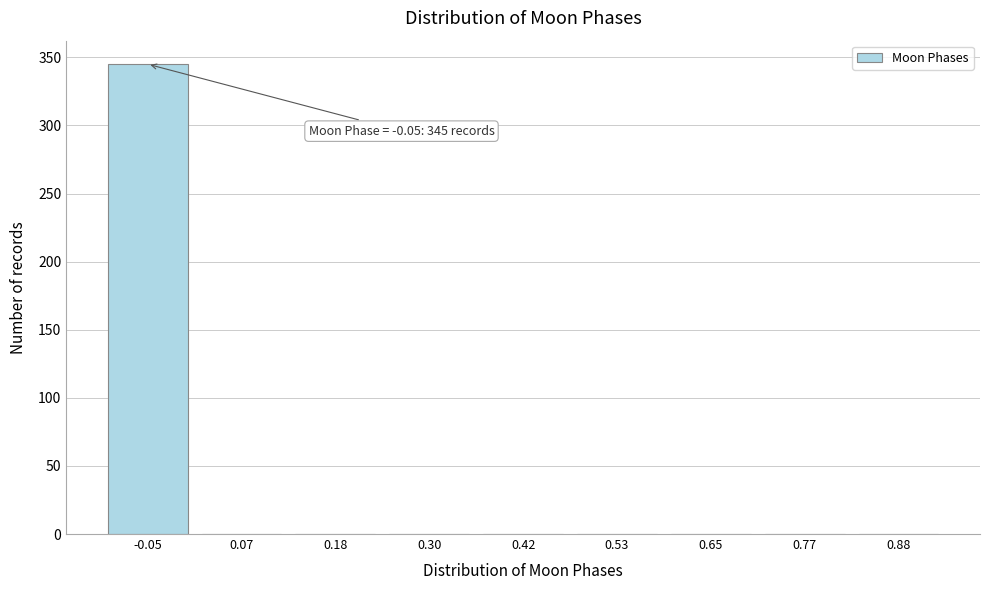

Reading right to left, extract all data points from this chart.

0.88=0	0.77=0	0.65=0	0.53=0	0.42=0	0.30=0	0.18=0	0.07=0	-0.05=345